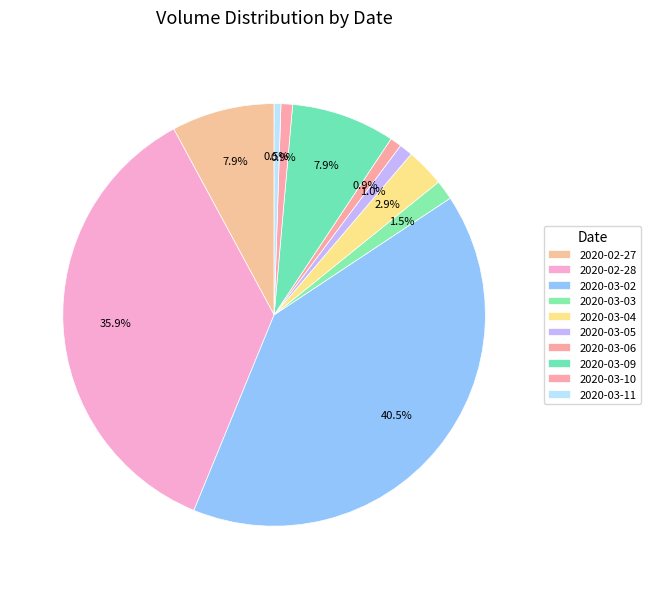

How many slices are in this pie chart?

10